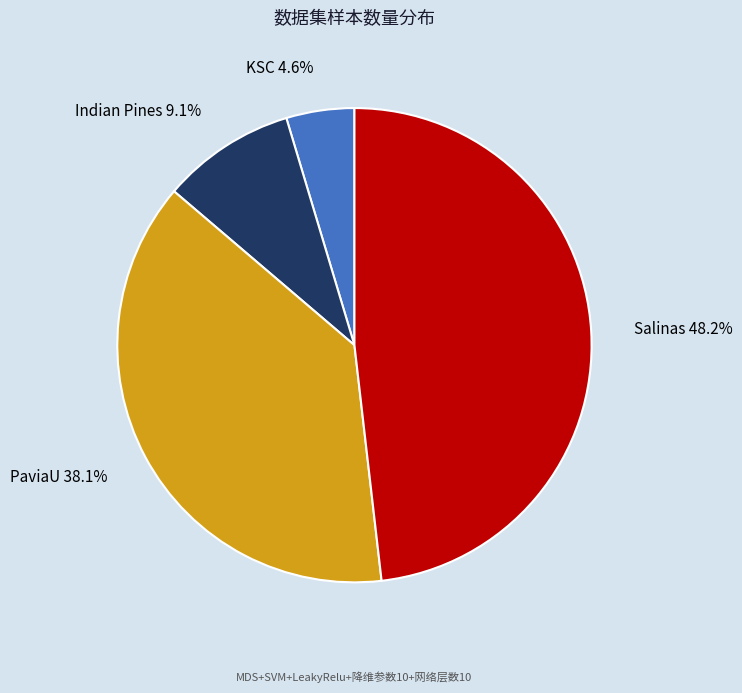

Which slice is the largest?

Salinas